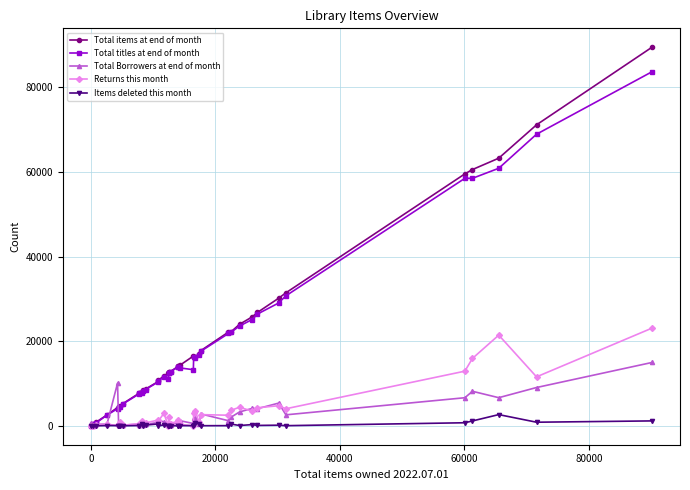

What is the maximum value for Returns this month?

23091